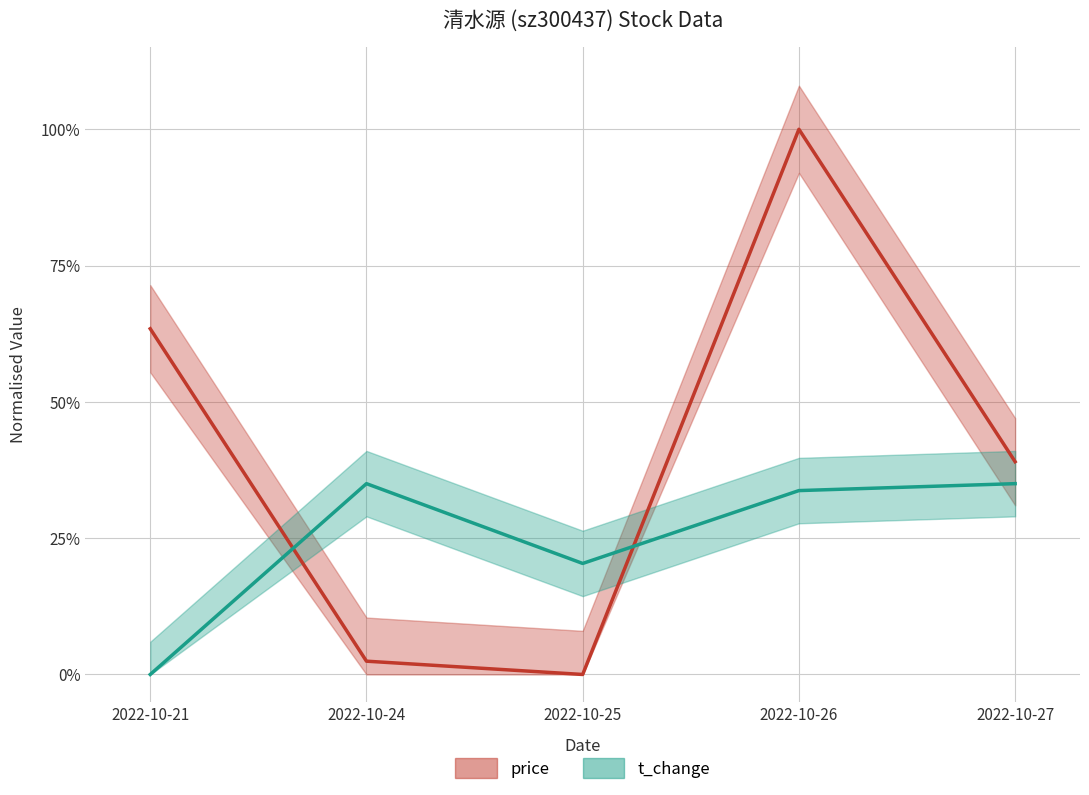

What is the sum of all price values?

204.9